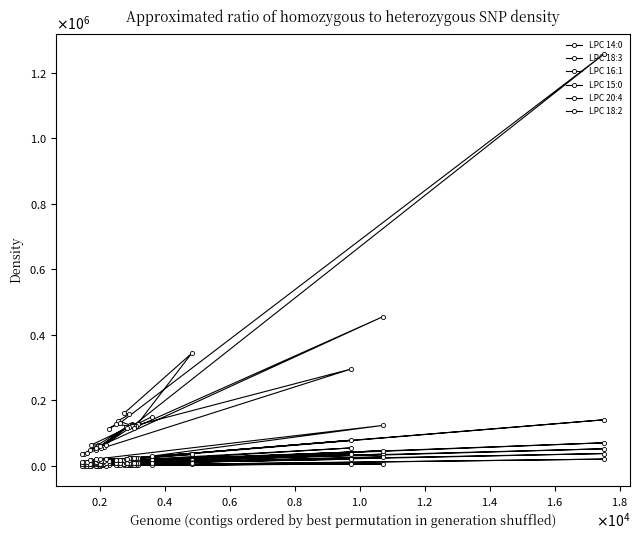

How many data points in LPC 18:2 are above 120906?

19